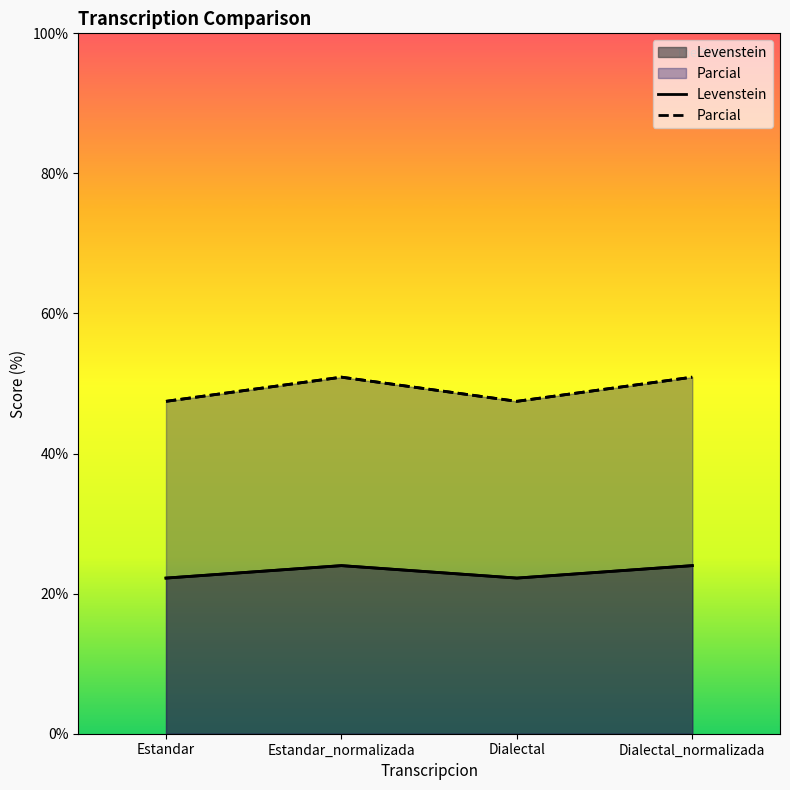

At how many categories does at least one series exceed 29?

4